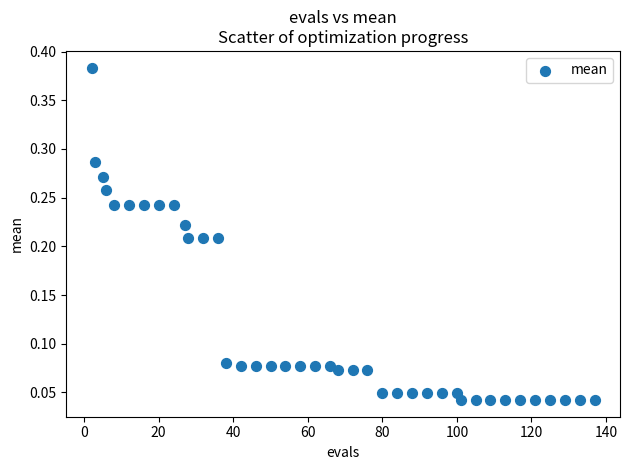

What is the range of X values (max minus min)?

135.0